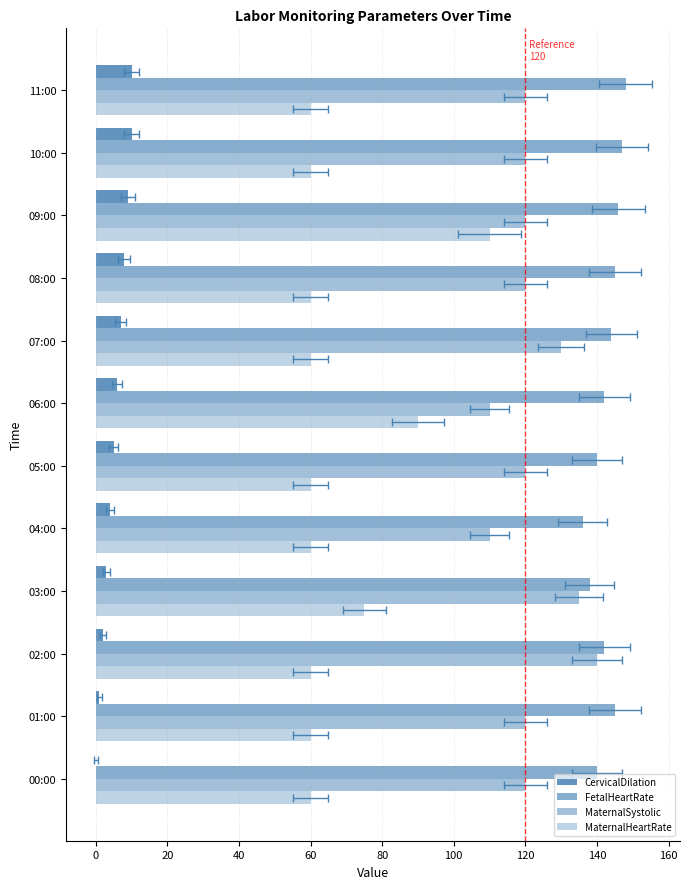

What is the value of the MaternalHeartRate bar at the 1st from the left?

60